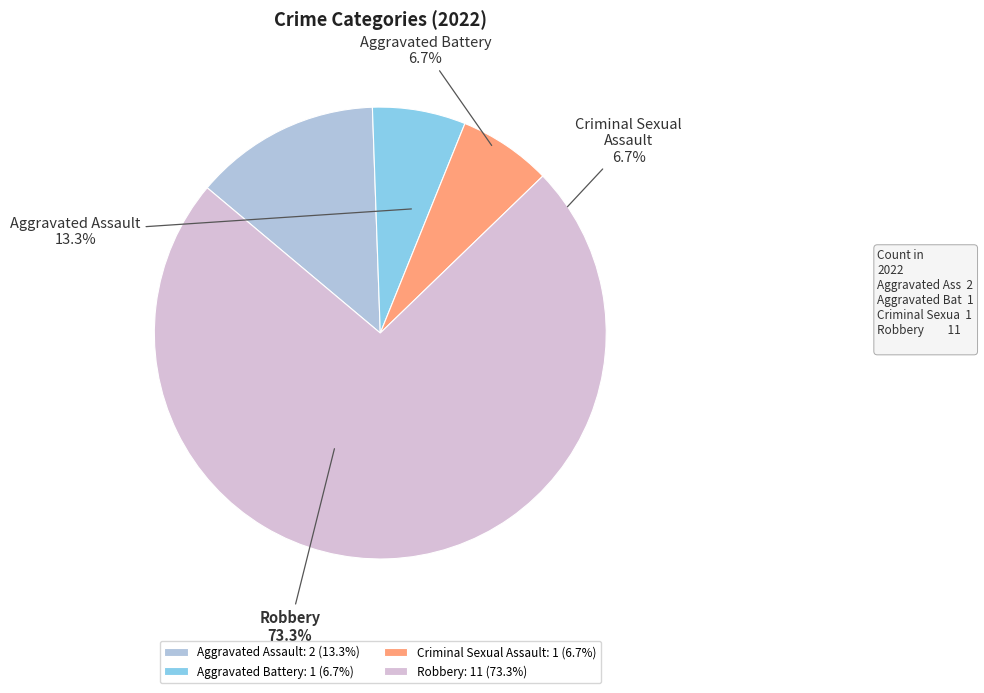

What percentage is the Aggravated Battery slice, to the nearest percent?

7%